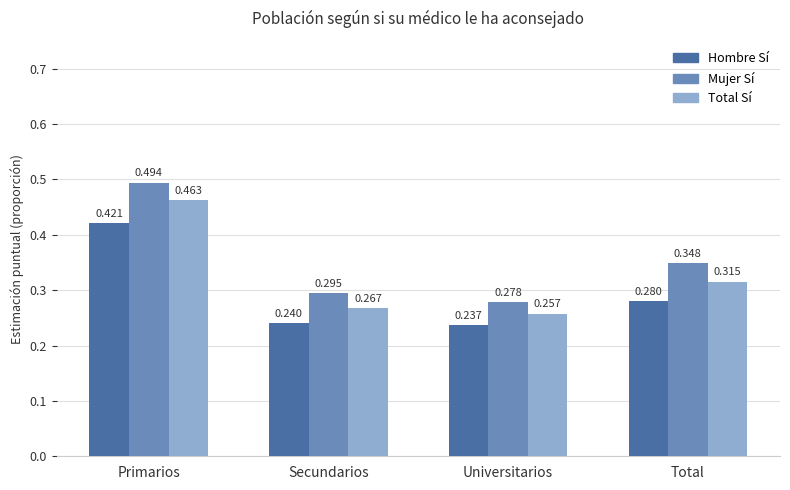

How many groups of bars are there?

4